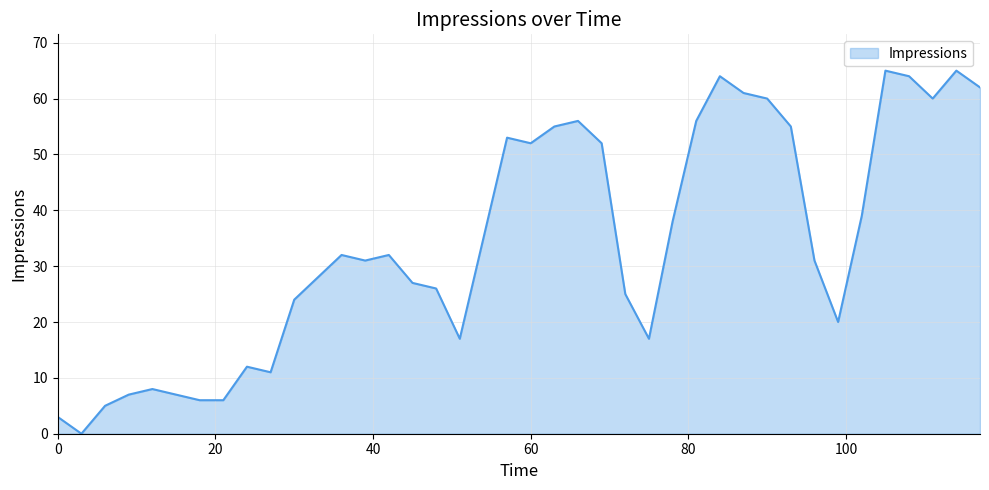

What is the maximum value shown in the chart?

65